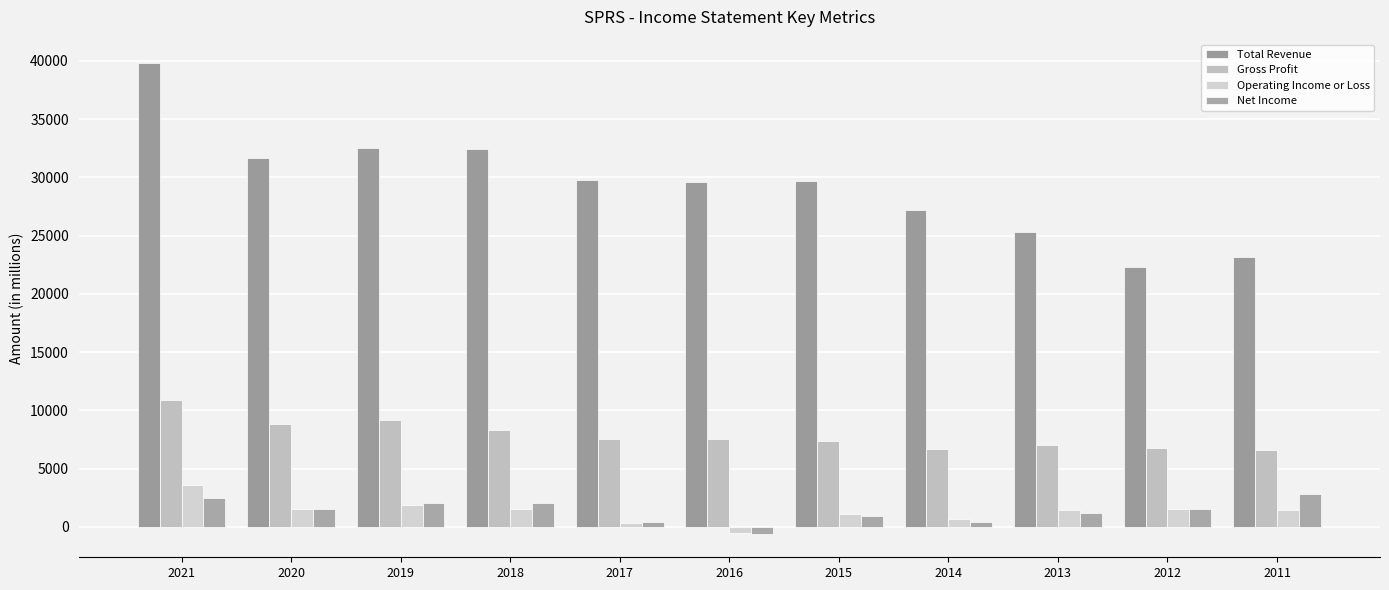

Reading left to right, extract all data points from this chart.

Total Revenue: 2021=39800	2020=31700	2019=32500	2018=32400	2017=29800	2016=29600	2015=29700	2014=27200	2013=25300	2012=22300	2011=23200
Gross Profit: 2021=10900	2020=8800	2019=9200	2018=8300	2017=7500	2016=7500	2015=7400	2014=6700	2013=7000	2012=6800	2011=6600
Operating Income or Loss: 2021=3600	2020=1500	2019=1900	2018=1500	2017=300	2016=-500	2015=1100	2014=700	2013=1400	2012=1500	2011=1400
Net Income: 2021=2500	2020=1500	2019=2000	2018=2000	2017=400	2016=-600	2015=900	2014=400	2013=1200	2012=1500	2011=2800